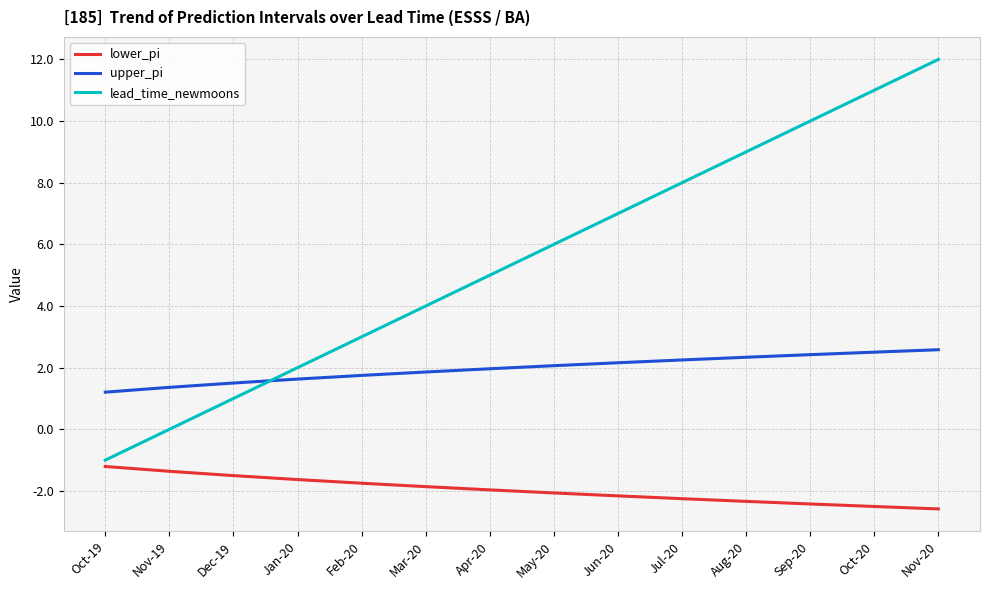

Which series has the largest range (max minus min)?

lead_time_newmoons